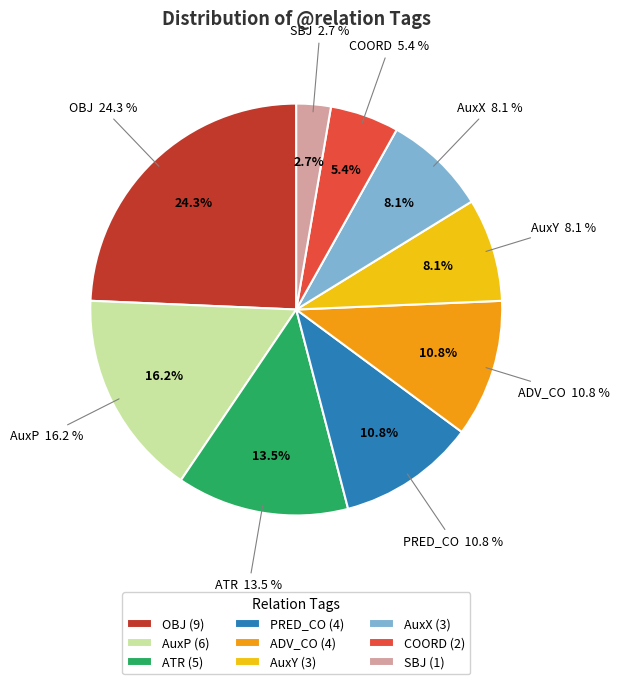

What percentage is the COORD slice, to the nearest percent?

5%